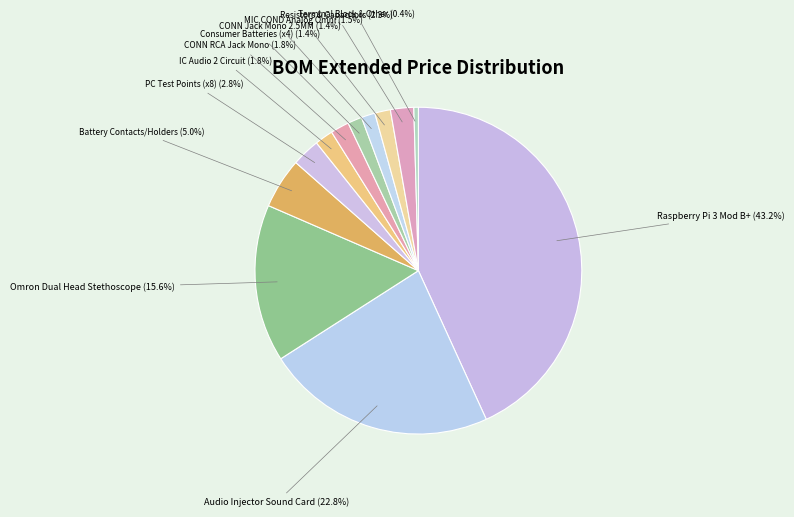

The Audio Injector Sound Card slice represents 23% of the pie. True or false?

True